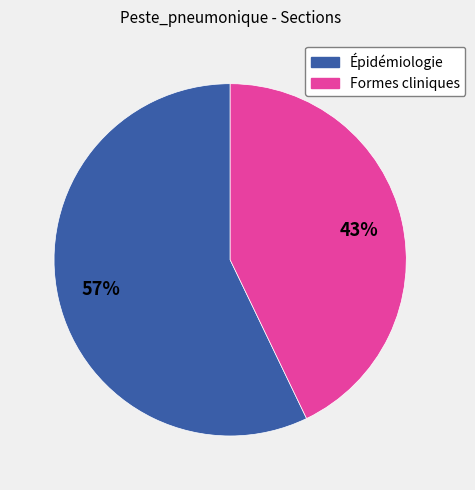

Between Épidémiologie and Formes cliniques, which is larger?

Épidémiologie